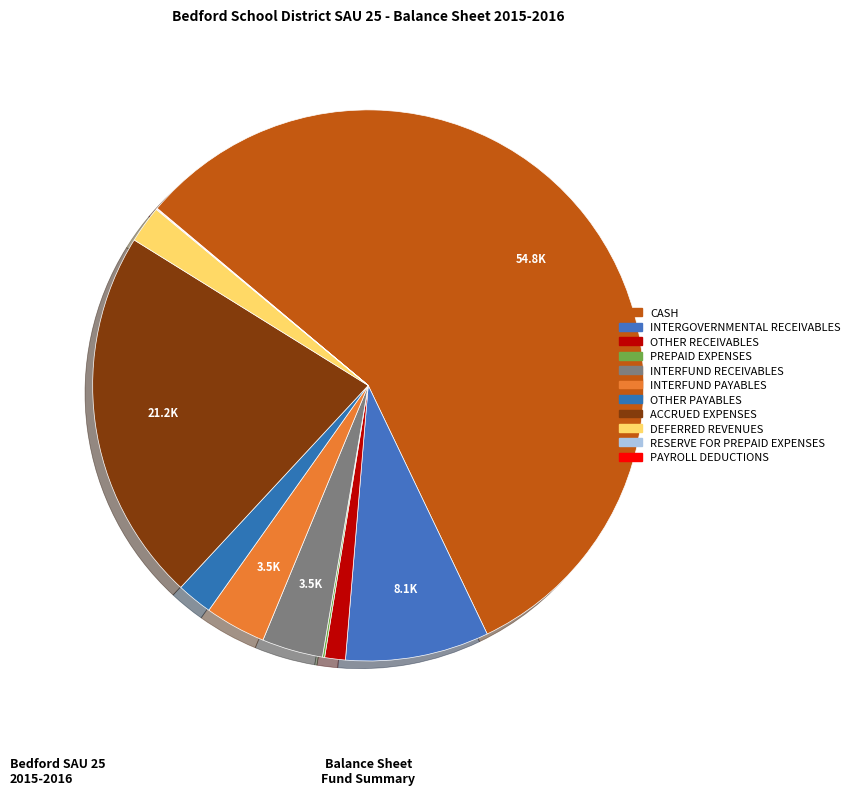

What is the largest slice in the pie chart?

CASH